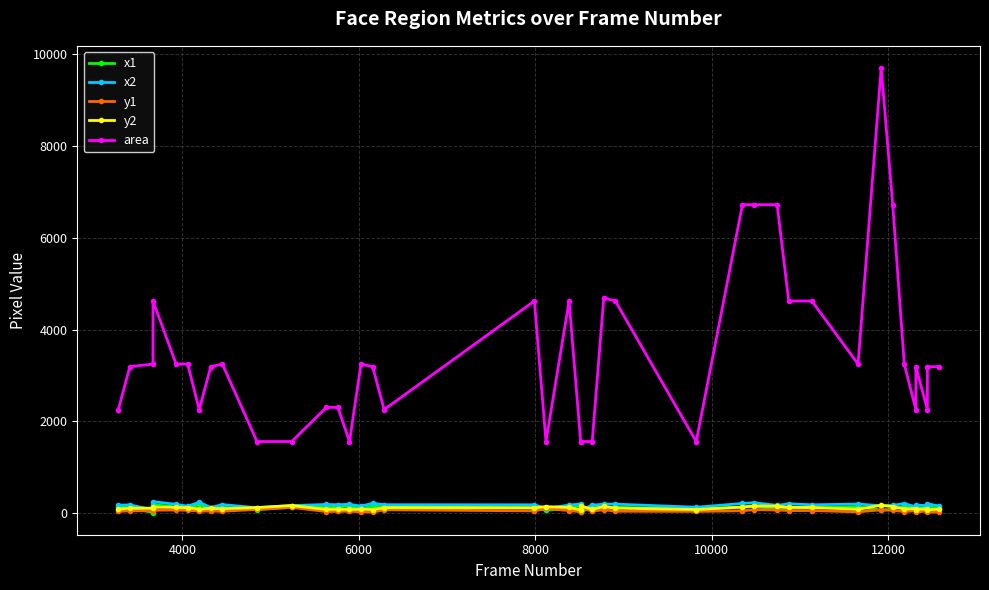

True or false: x1 has more than 0 interior local peaks.

True